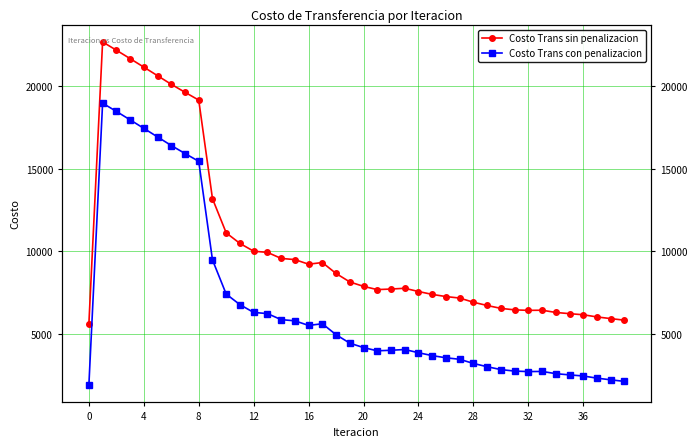

What is the label of the 14th point from the left?

13